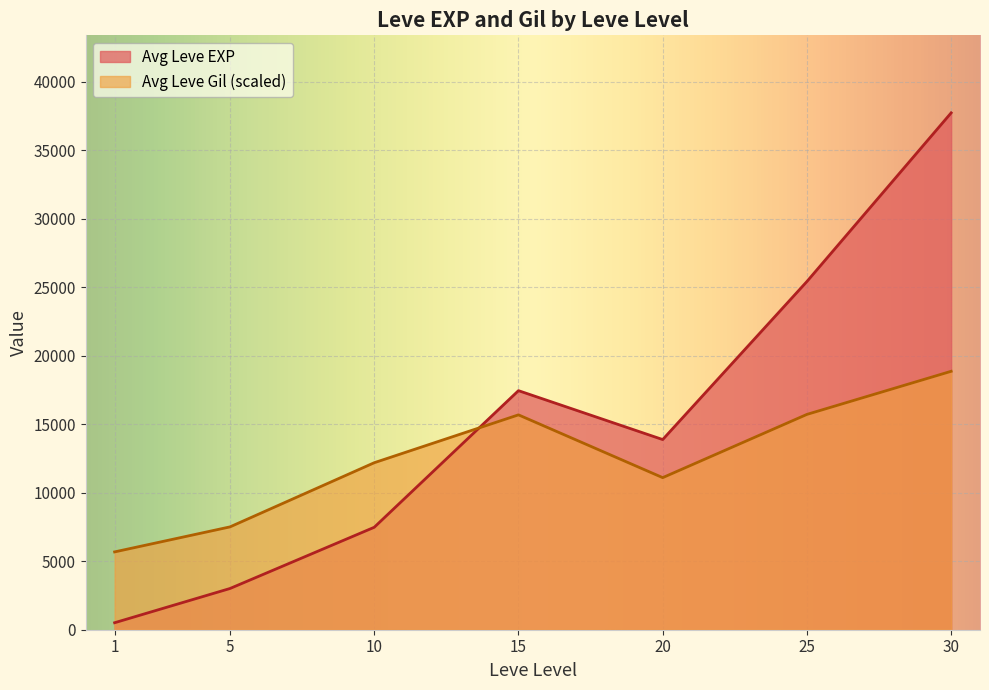

True or false: Leve Level and Leve EXP cross at least once.

False